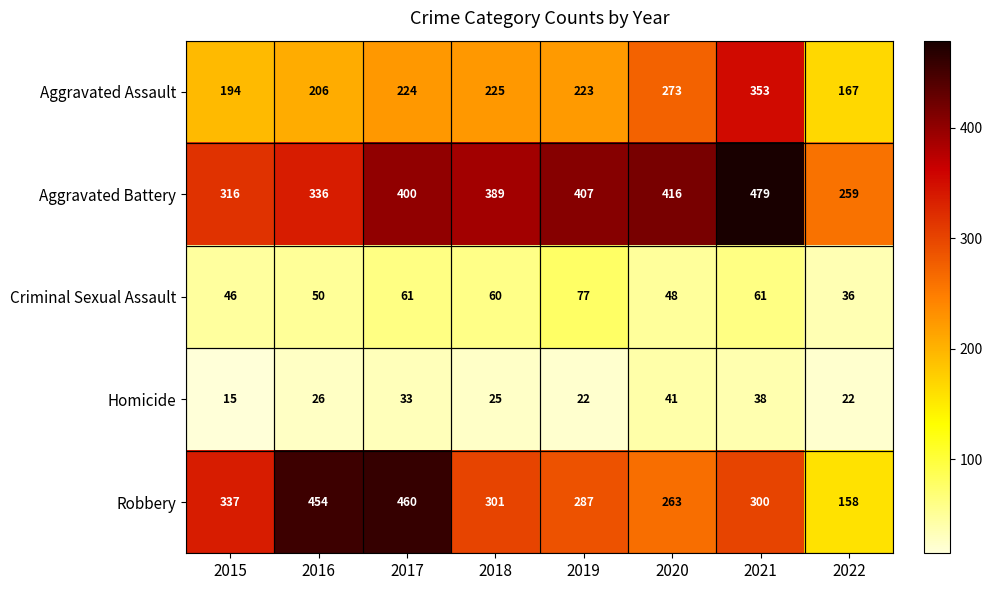

What is the sum of the Robbery values at 2020 and 2021?

563